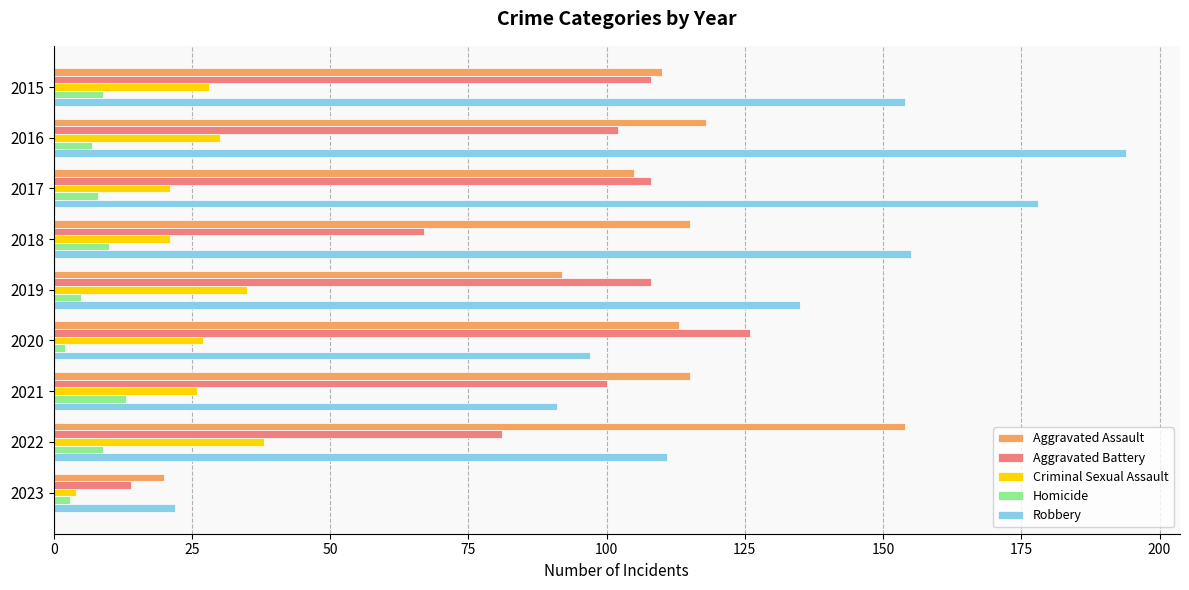

Which category has the lowest value in the Aggravated Battery series?

2023